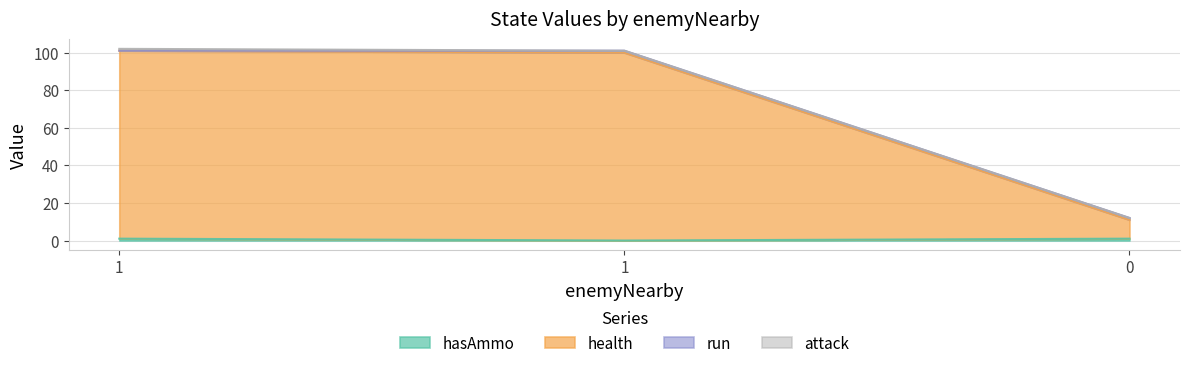

Does the chart display data point markers on the line(s)?

No